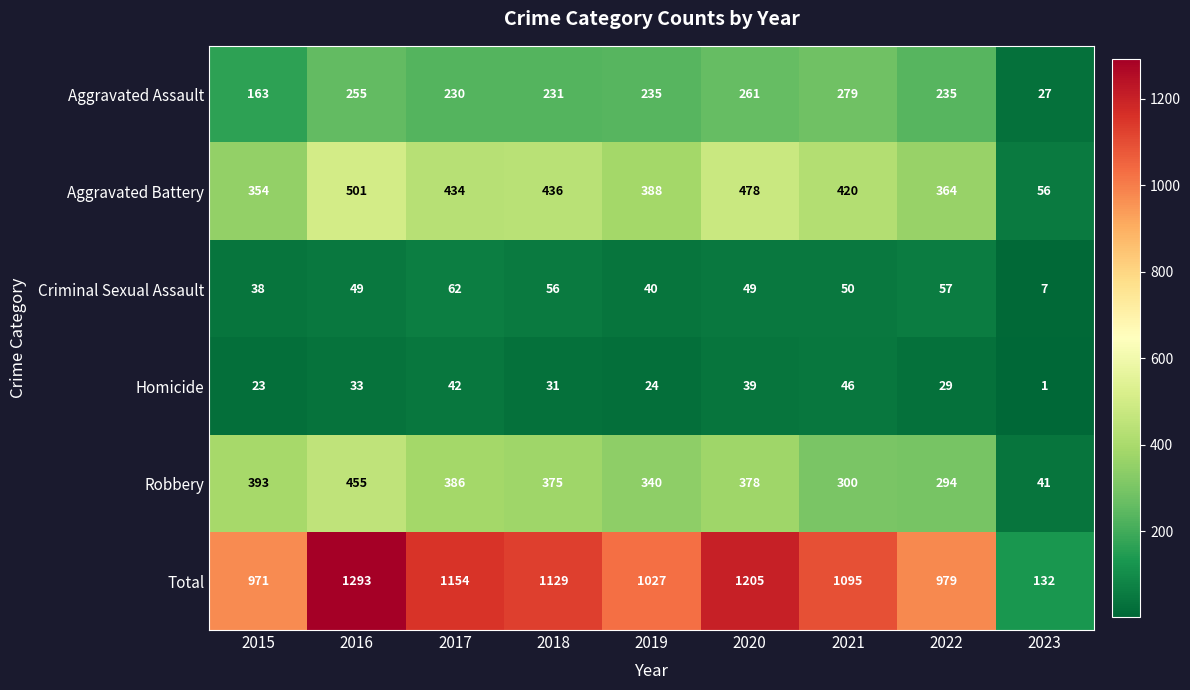

What is the difference between the highest and lowest values at 2019?

1003